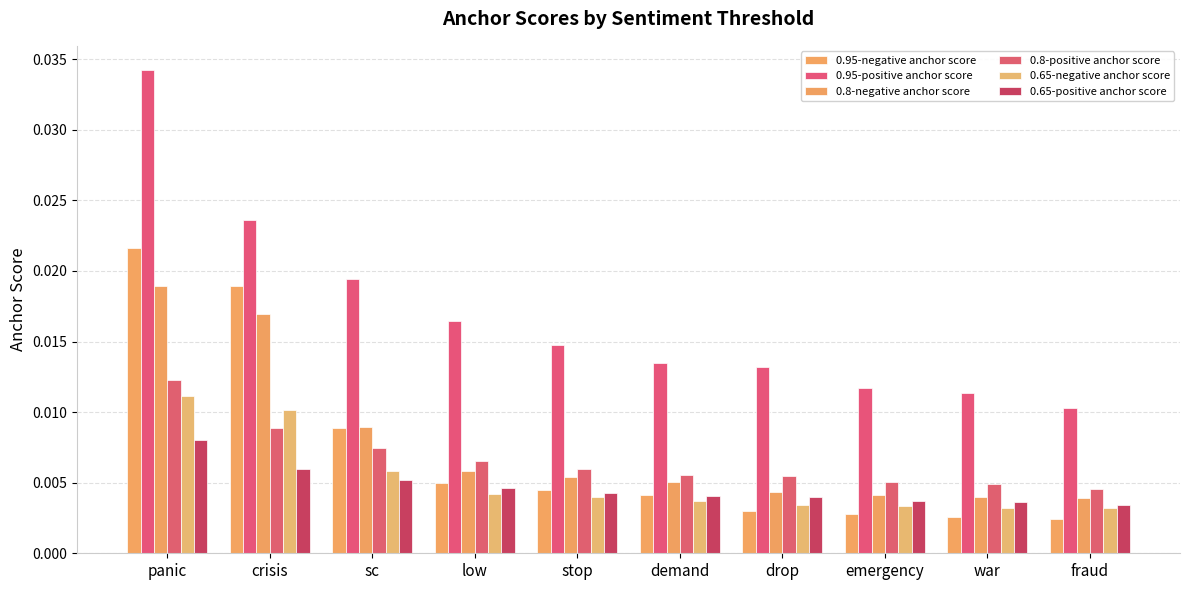

How many bars are there in total?

60